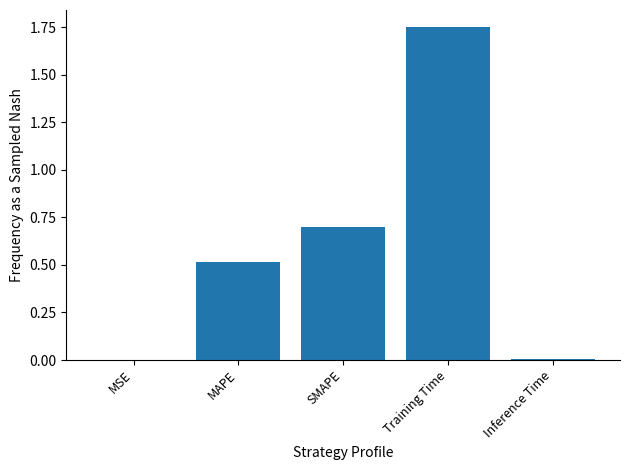

Is it true that the value at MAPE is 0.5?

True